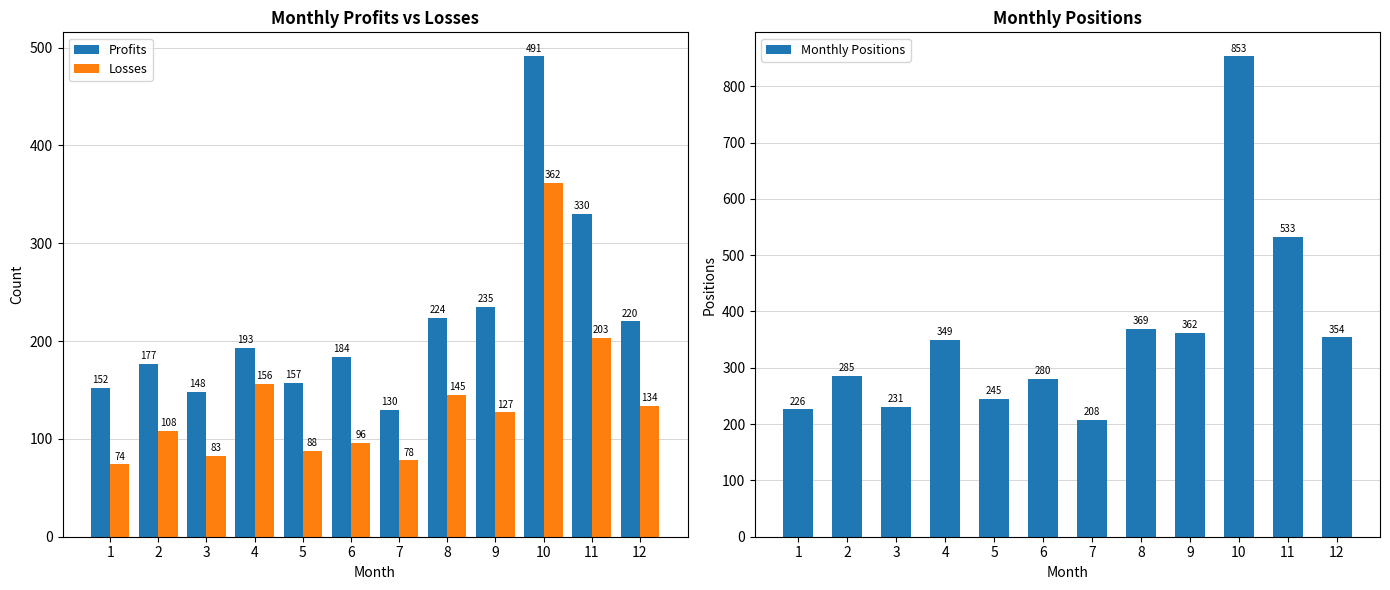

How many bars are there in total?

36